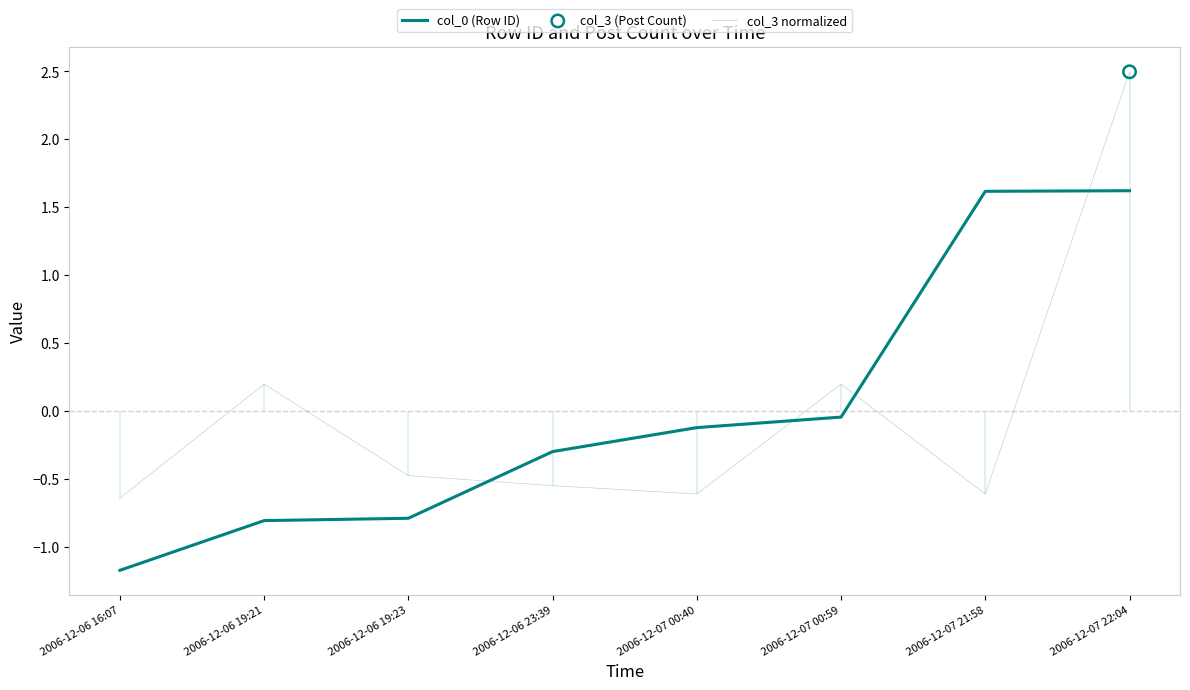

Is the value of col_0 (Row ID) at 2006-12-07 22:04 greater than the value of col_3 normalized at 2006-12-06 19:21?

Yes